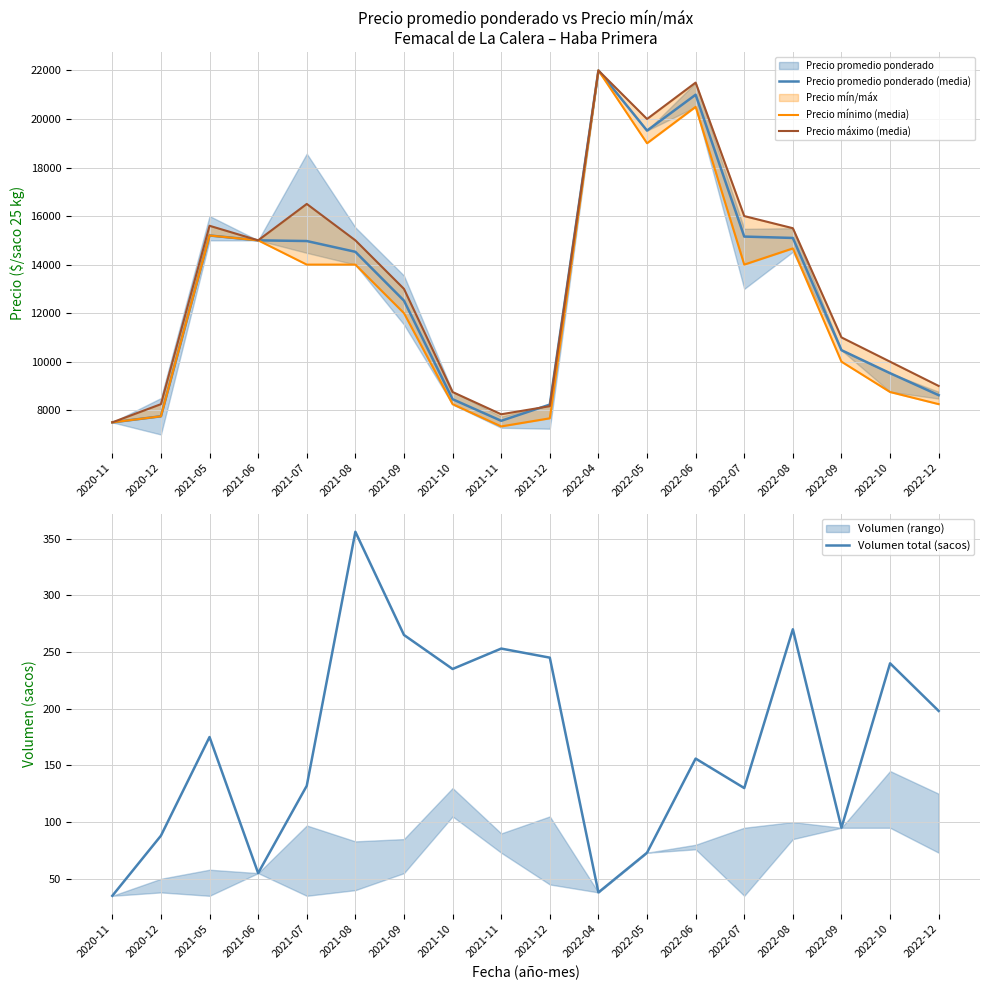

At how many categories does at least one series exceed 3853?

18